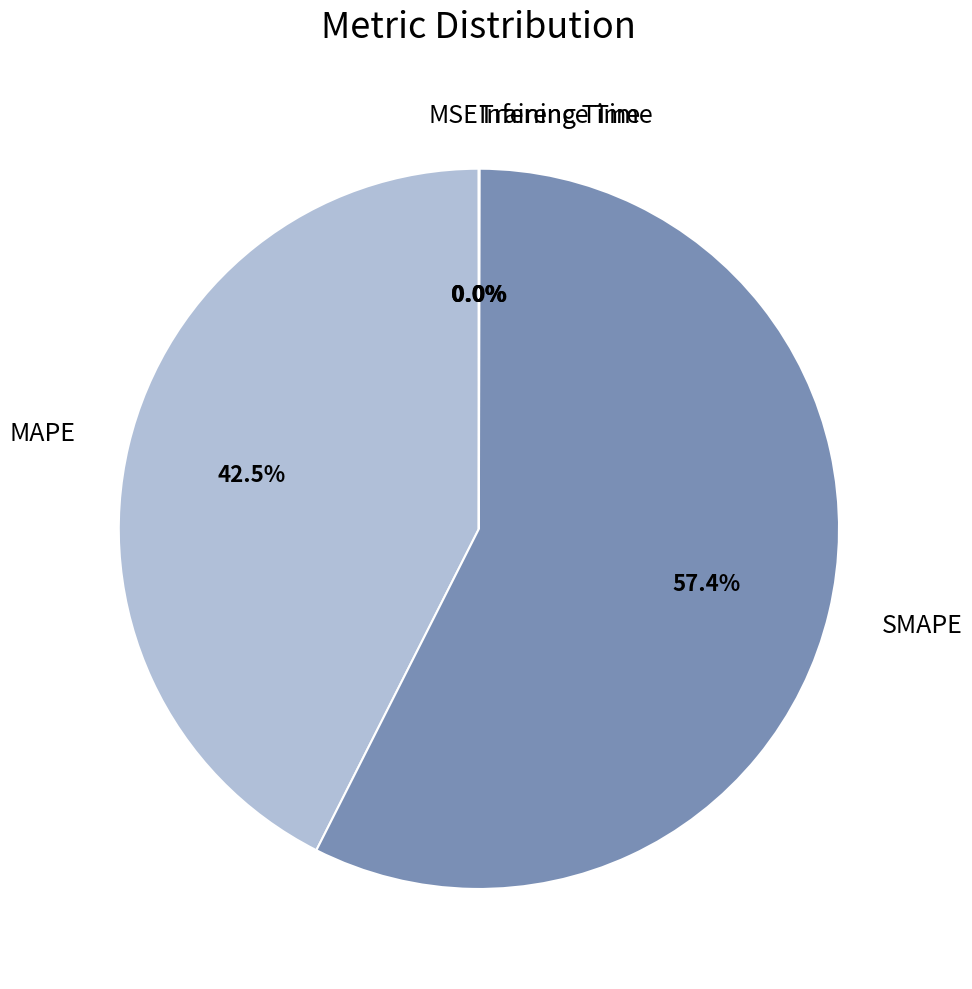

To the nearest percent, what is the difference between the largest and smallest slice percentages?

57%